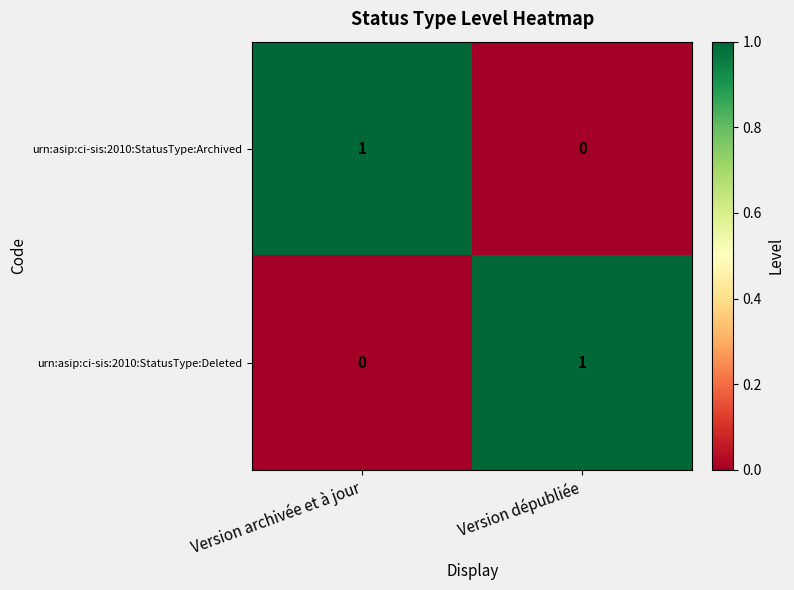

True or false: urn:asip:ci-sis:2010:StatusType:Archived has a value of 0 at Version archivée et à jour.

False